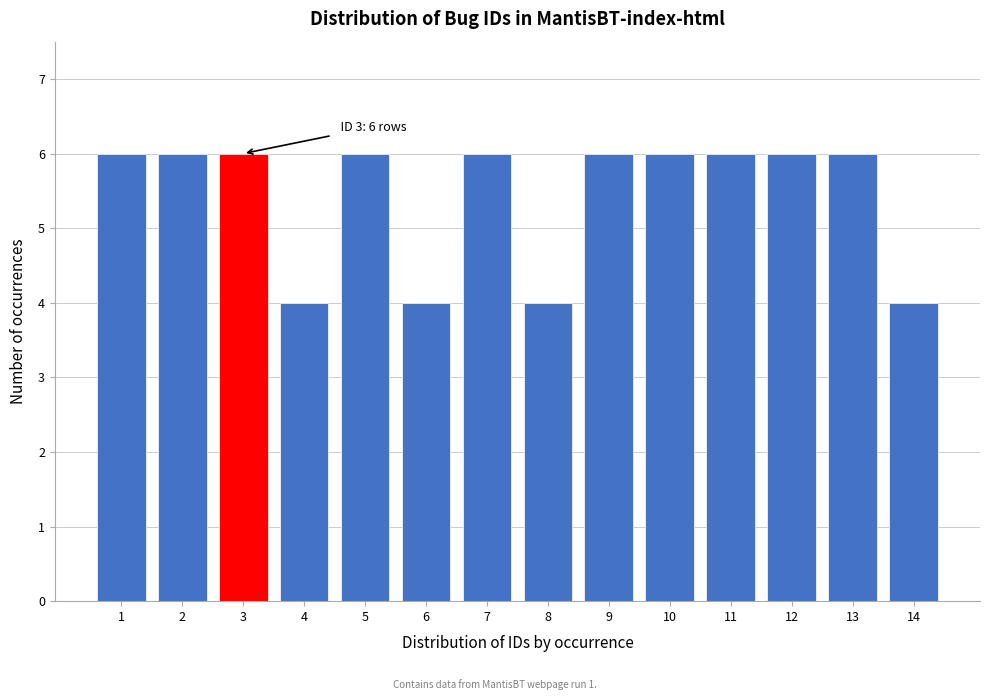

Reading left to right, transcribe all the data shown in this chart.

6	6	6	4	6	4	6	4	6	6	6	6	6	4